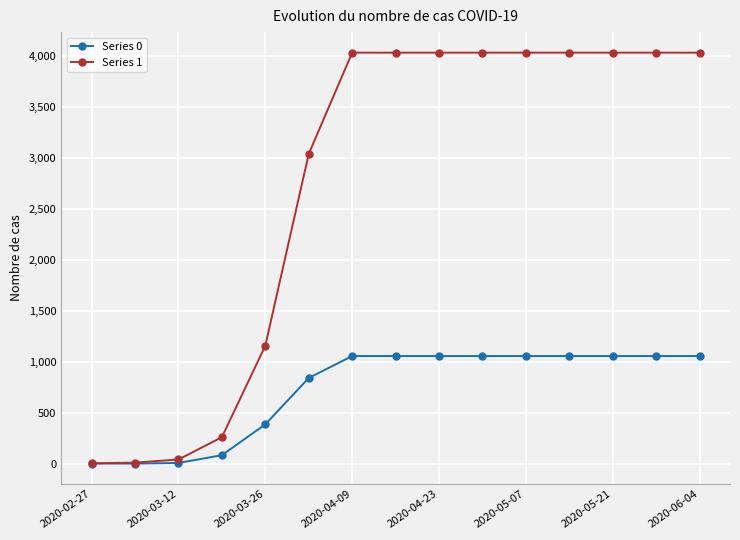

What are all the series names shown in the legend?

Series 0, Series 1